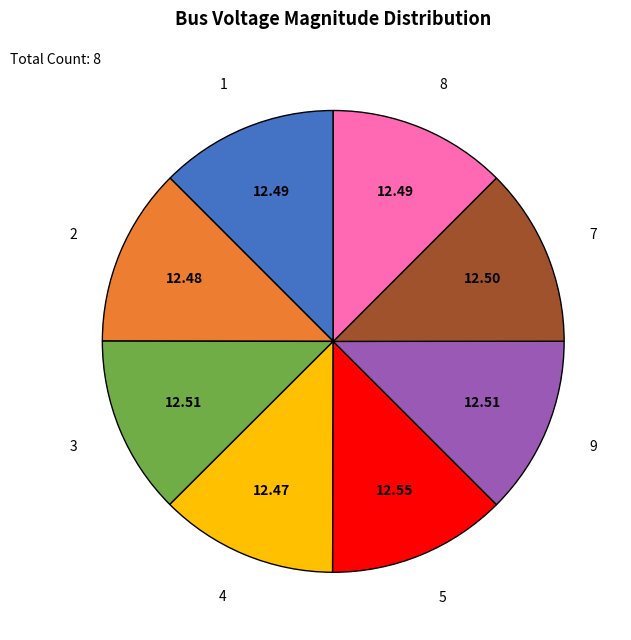

The 1 slice represents 3% of the pie. True or false?

False